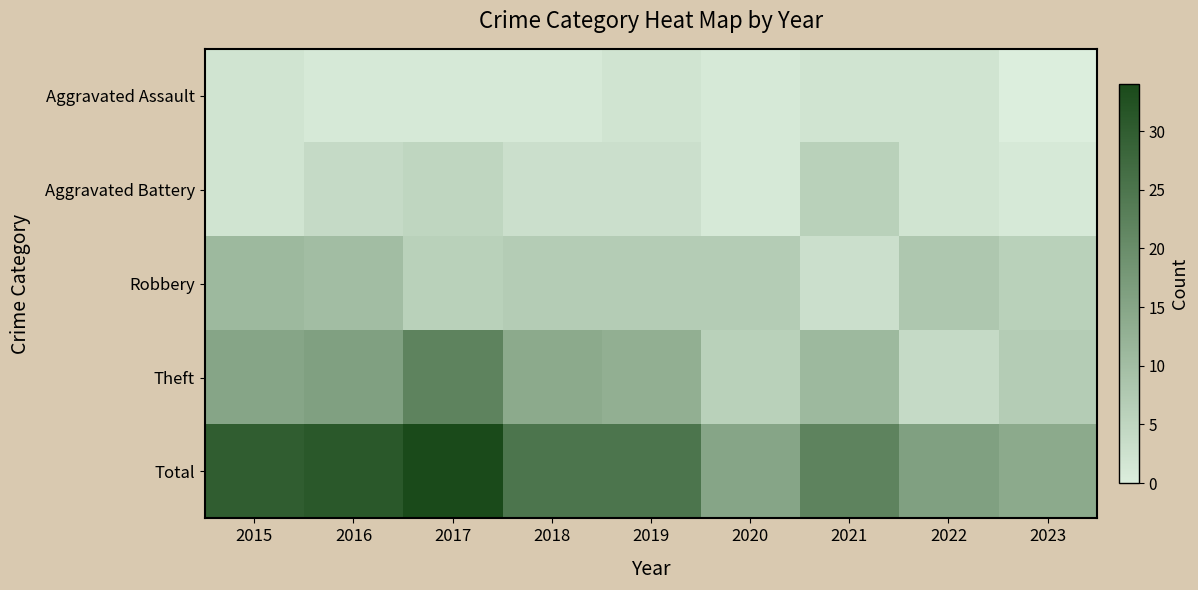

At 2015, list the series in order from largest to smallest.

Total, Theft, Robbery, Aggravated Assault, Aggravated Battery